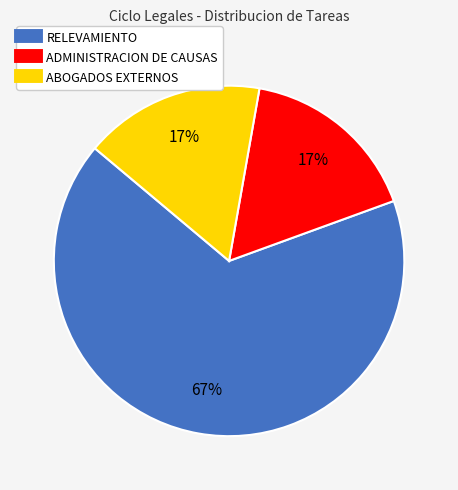

Which has a higher value, RELEVAMIENTO or ADMINISTRACION DE CAUSAS?

RELEVAMIENTO